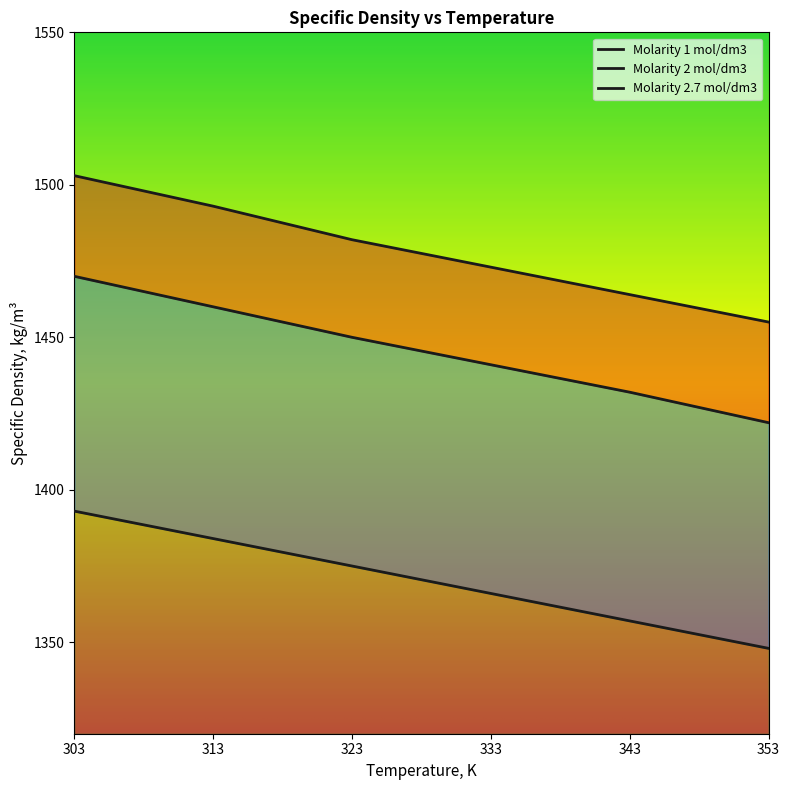

Reading left to right, list all the values displayed in this chart.

Molarity 1 mol/dm3: 1393	1384	1375	1366	1357	1348
Molarity 2 mol/dm3: 1470	1460	1450	1441	1432	1422
Molarity 2.7 mol/dm3: 1503	1493	1482	1473	1464	1455